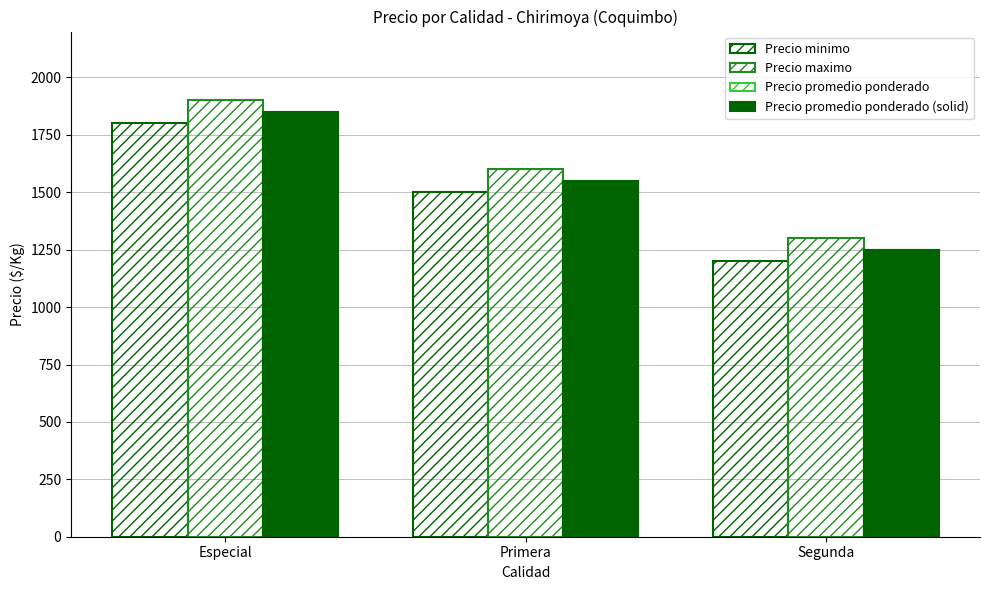

Where does the Precio minimo series first go above 1500?

Especial